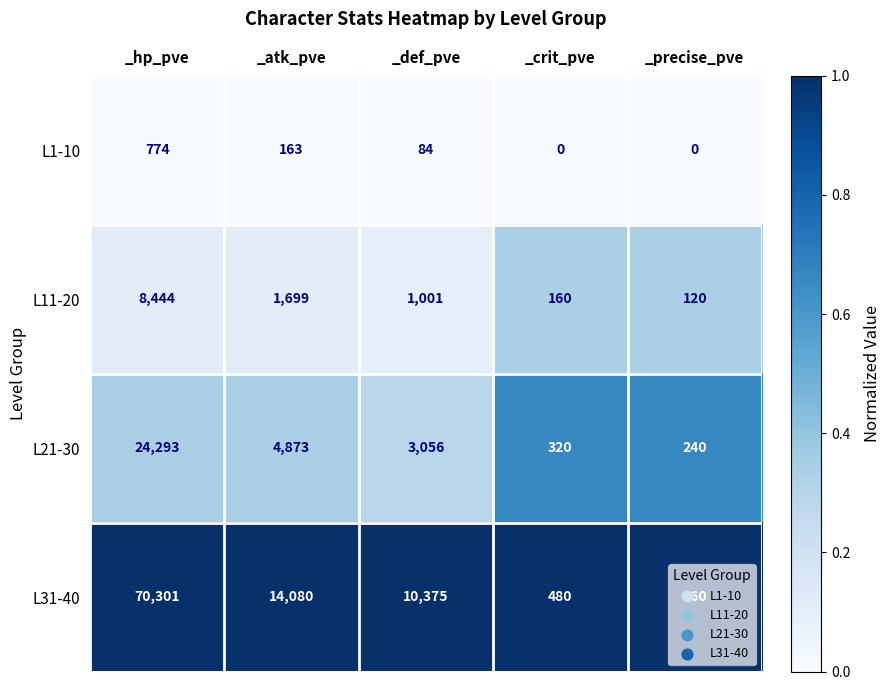

Is the value of L21-30 at _crit_pve greater than the value of L11-20 at _hp_pve?

No